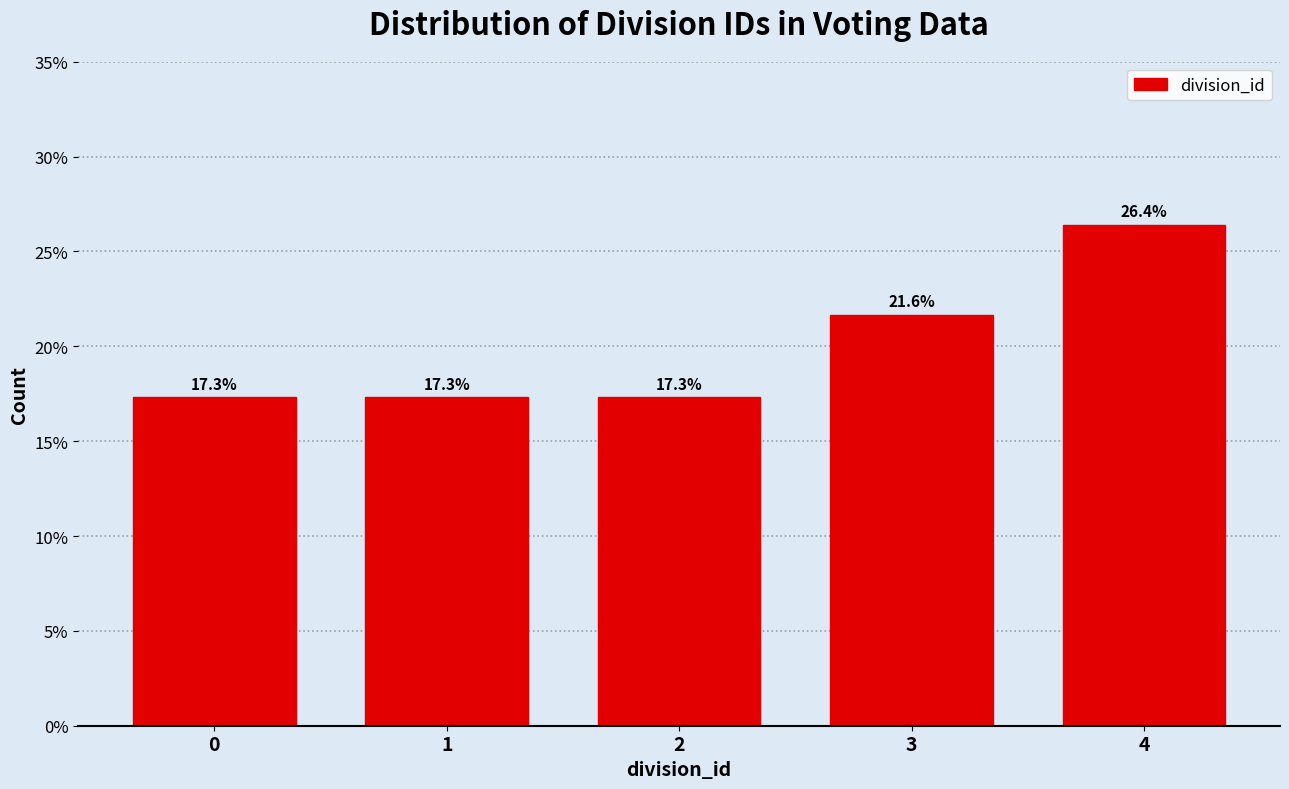

Reading right to left, extract all data points from this chart.

4=26.4	3=21.6	2=17.3	1=17.3	0=17.3